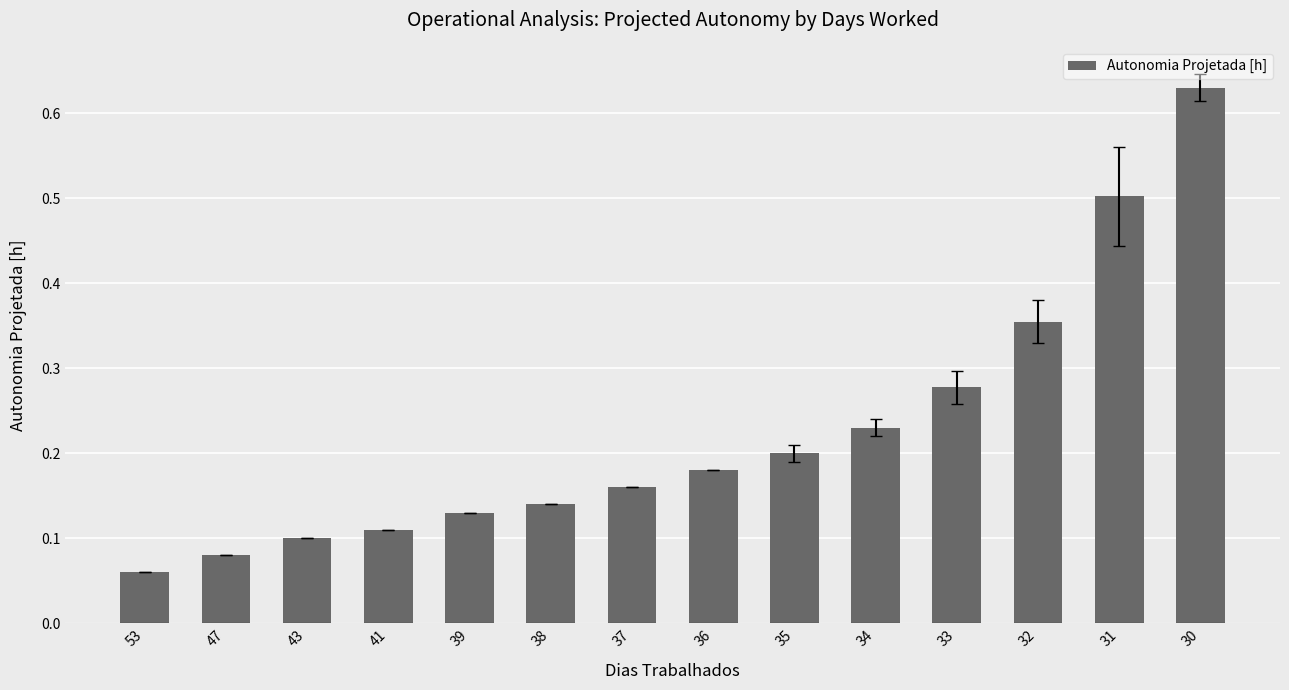

What is the sum of all values?

3.2